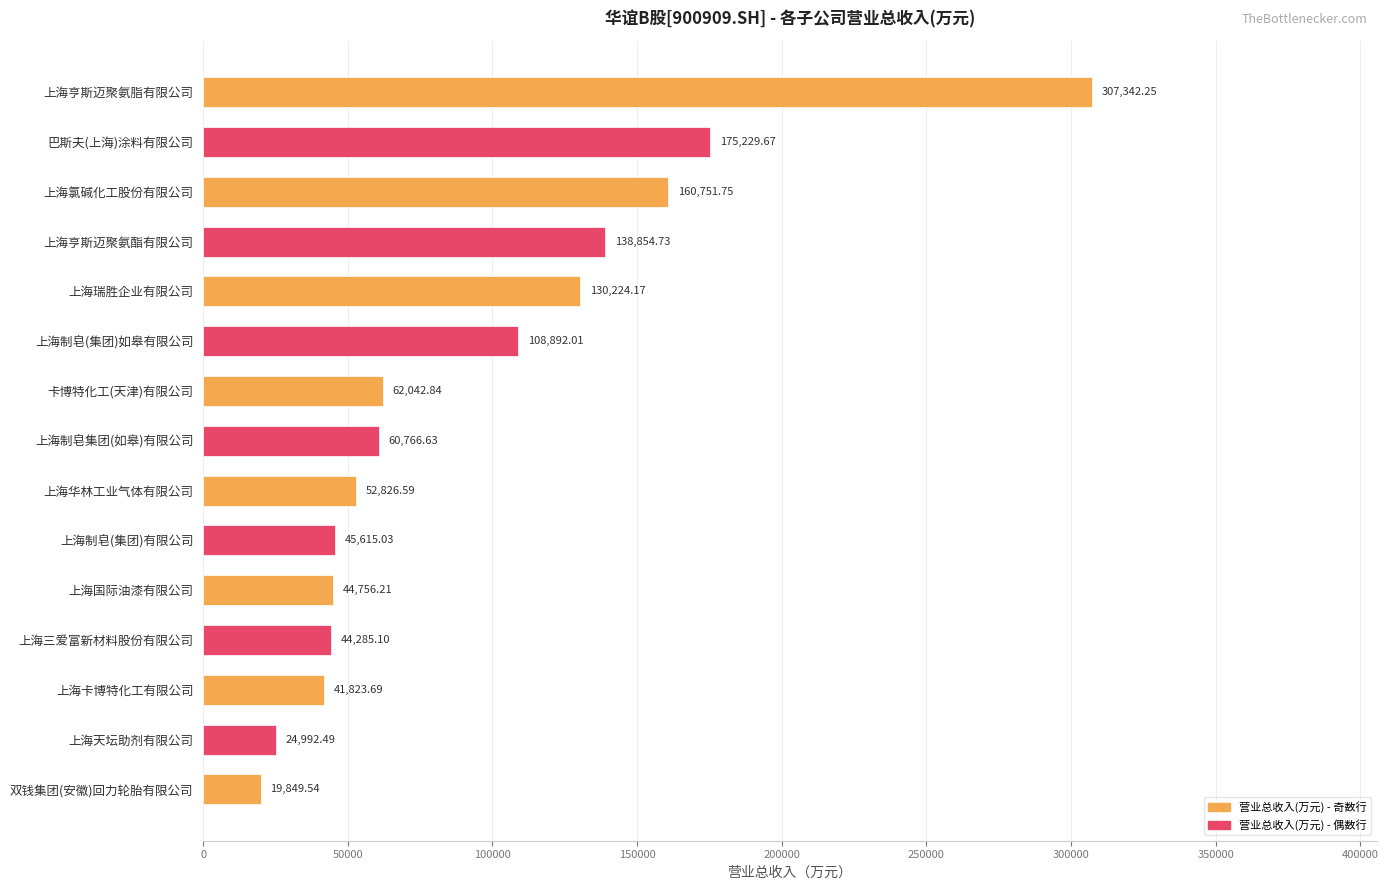

What is the difference between the maximum and minimum values?

287492.7